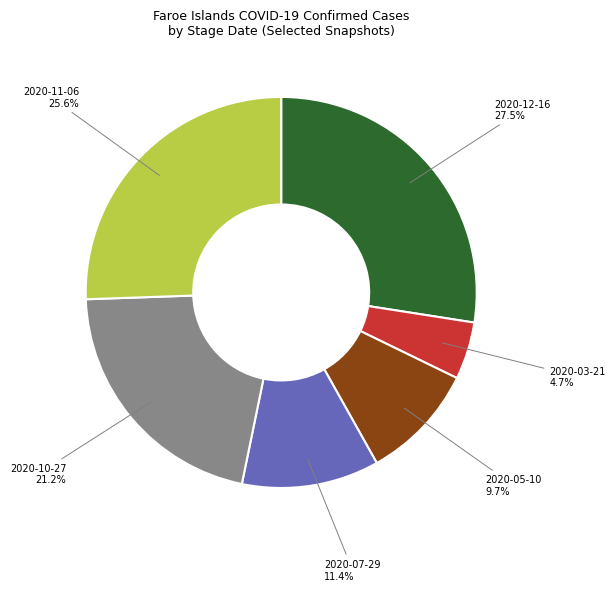

Is there a majority slice in this chart?

No